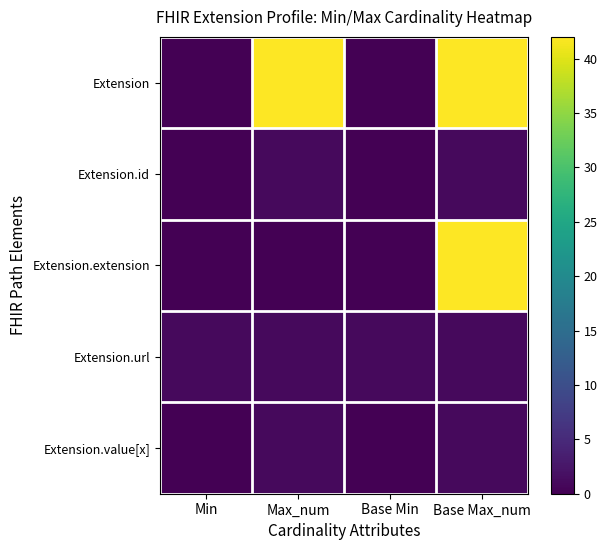

Which series has the largest total across all categories?

Extension